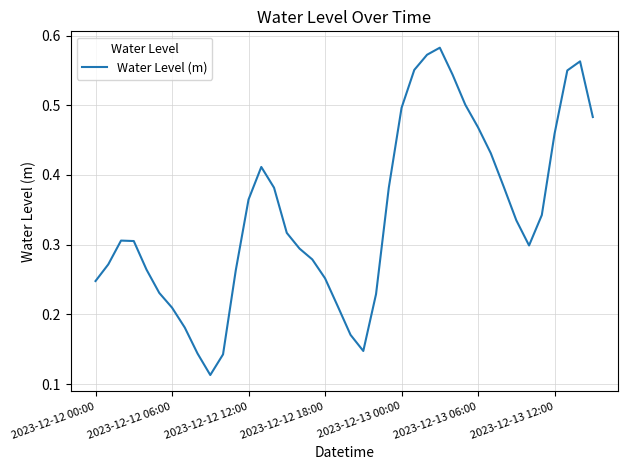

What is the value of the 33rd point from the left?

0.4